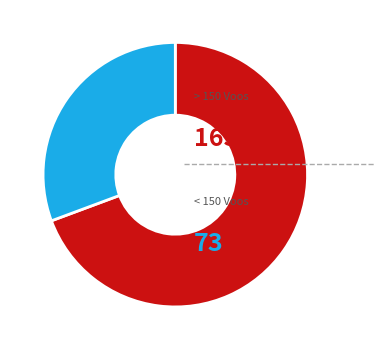

How many slices are in this pie chart?

2